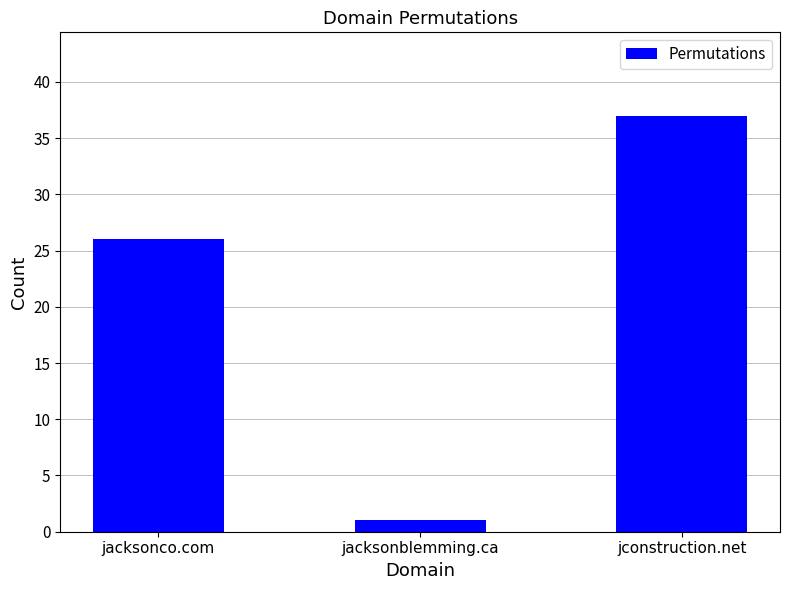

What is the average value?

21